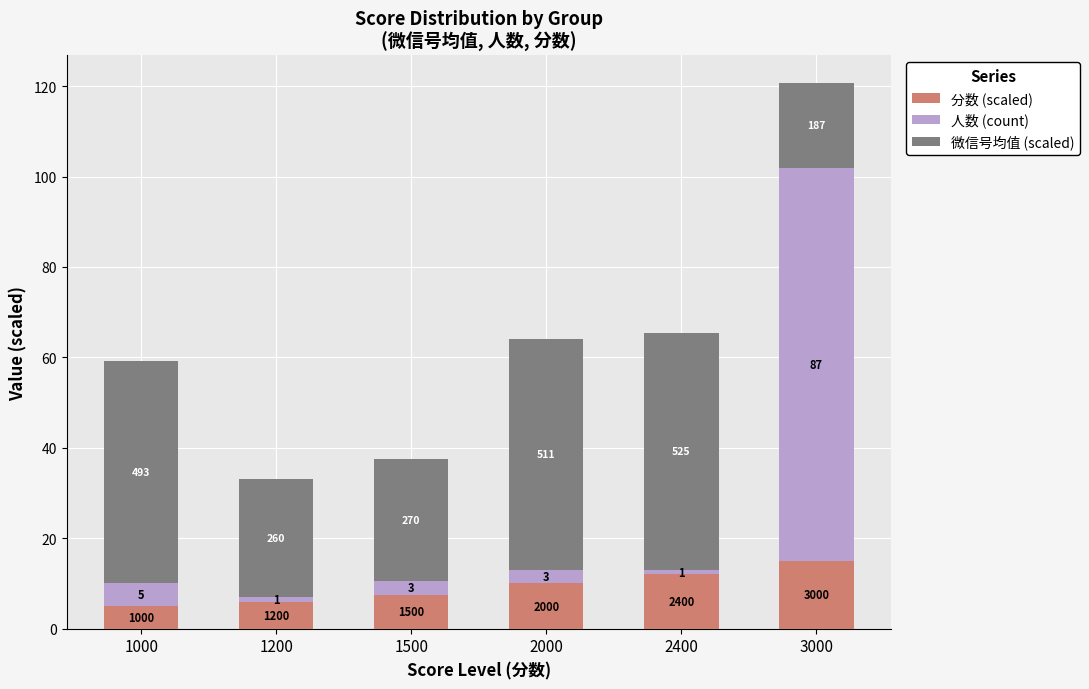

Does the chart contain stacked bars?

Yes